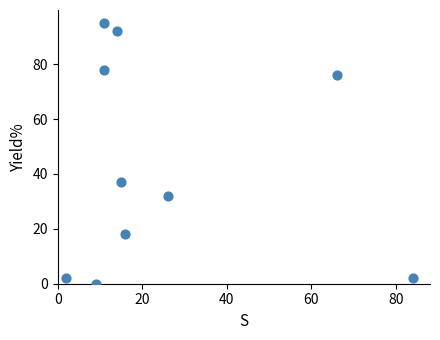

What Y value in the scatter plot is closest to 47?

37